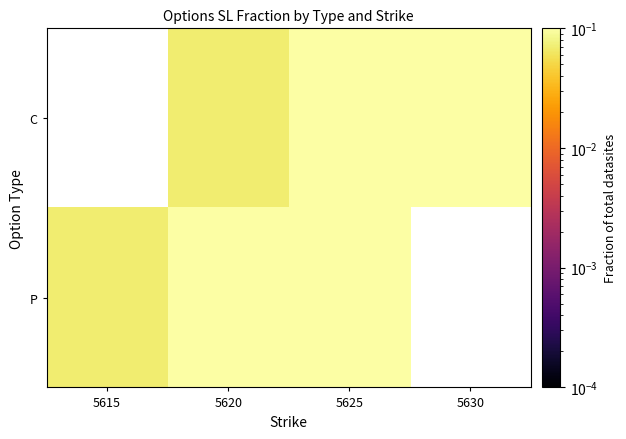

The C series shows 0.3 at 5625. True or false?

True